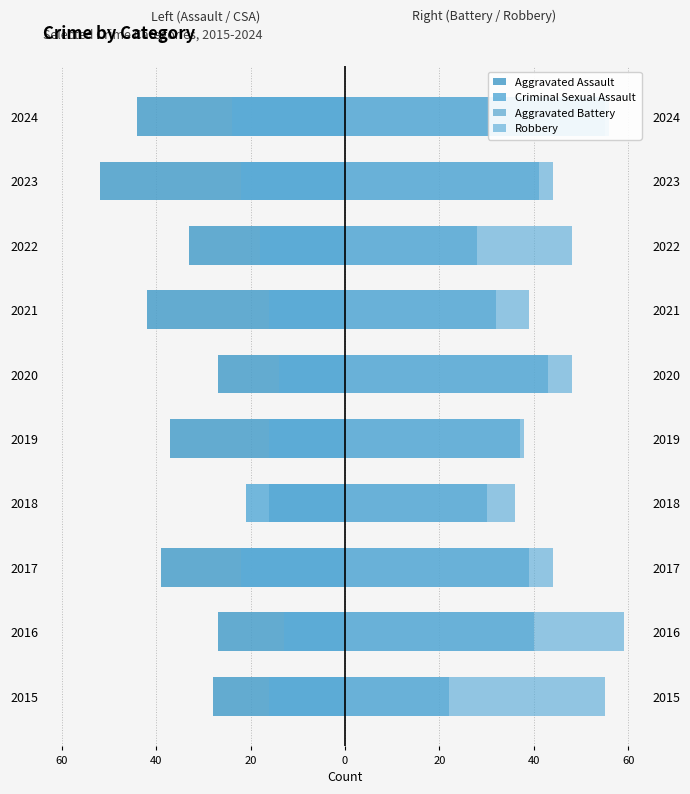

Reading left to right, what are all the values shown in this chart?

Aggravated Assault: -28	-27	-39	-16	-37	-27	-42	-33	-52	-44
Criminal Sexual Assault: -16	-13	-22	-21	-16	-14	-16	-18	-22	-24
Aggravated Battery: 22	40	39	30	37	43	32	28	41	55
Robbery: 55	59	44	36	38	48	39	48	44	56